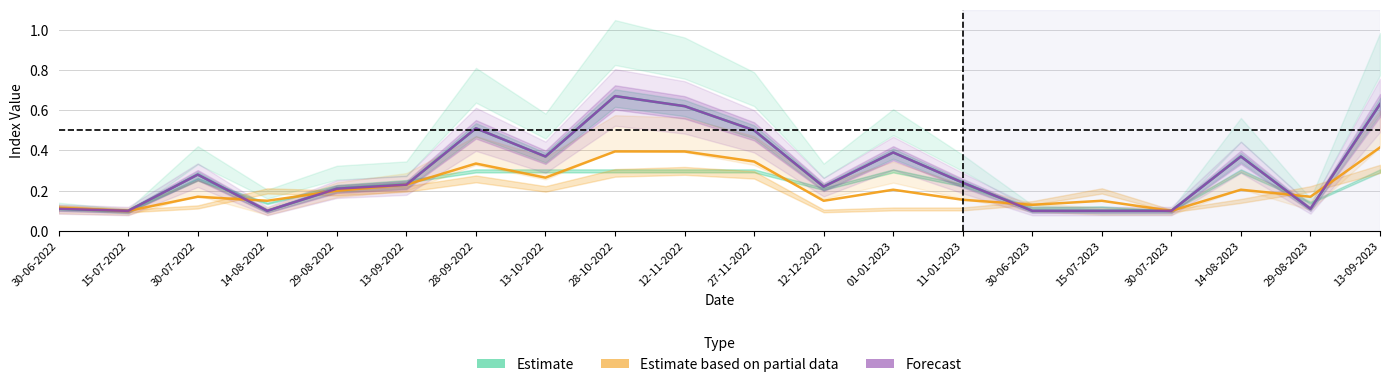

At how many categories does at least one series exceed 0?

20